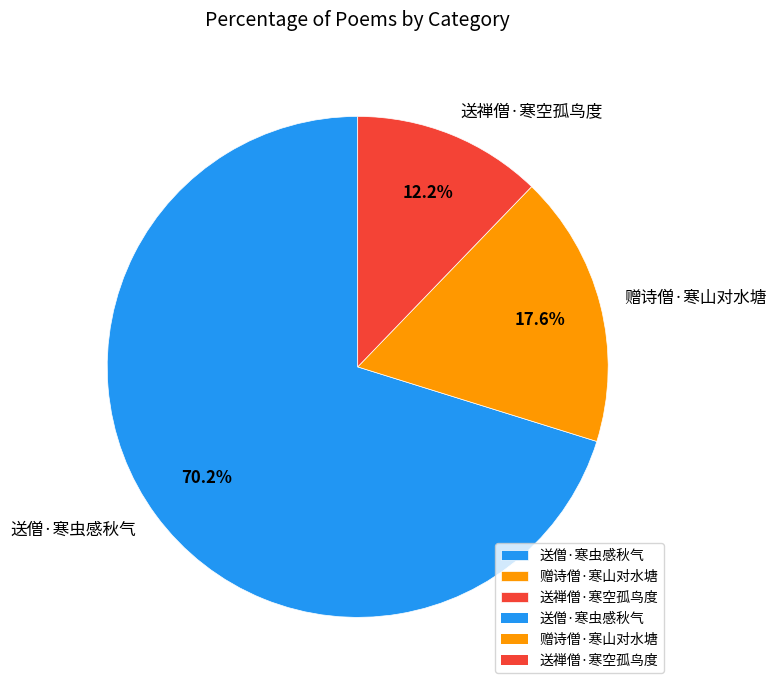

Rank the categories by value from lowest to highest.

送禅僧·寒空孤鸟度, 赠诗僧·寒山对水塘, 送僧·寒虫感秋气